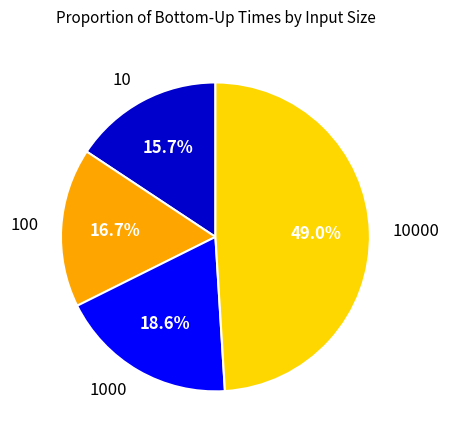

Which slice is the largest?

10000